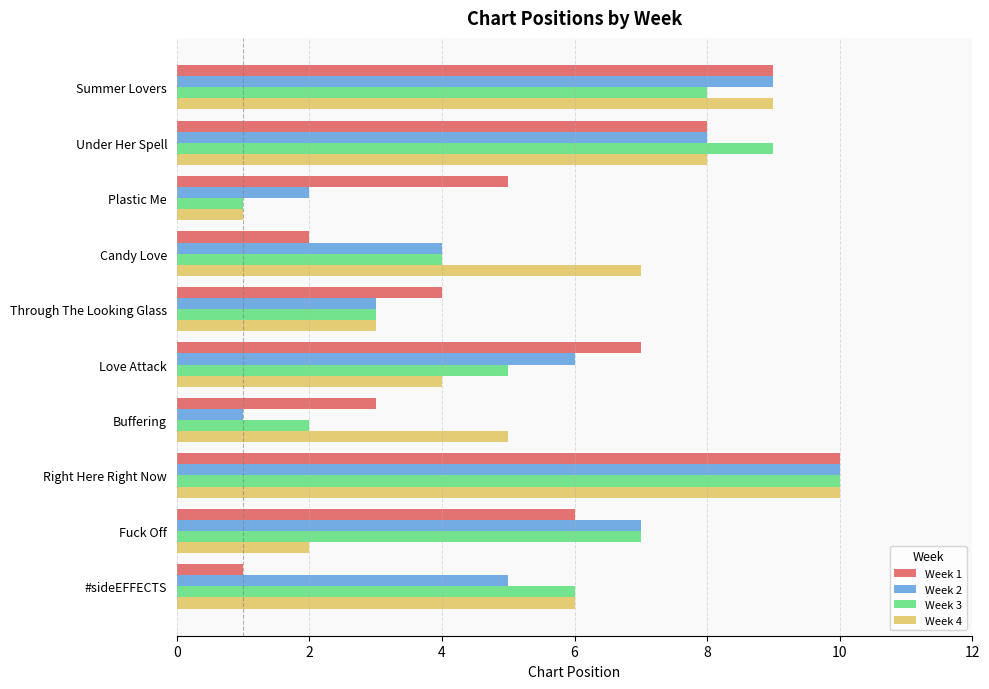

Which category has the highest value in the Week 4 series?

Right Here Right Now